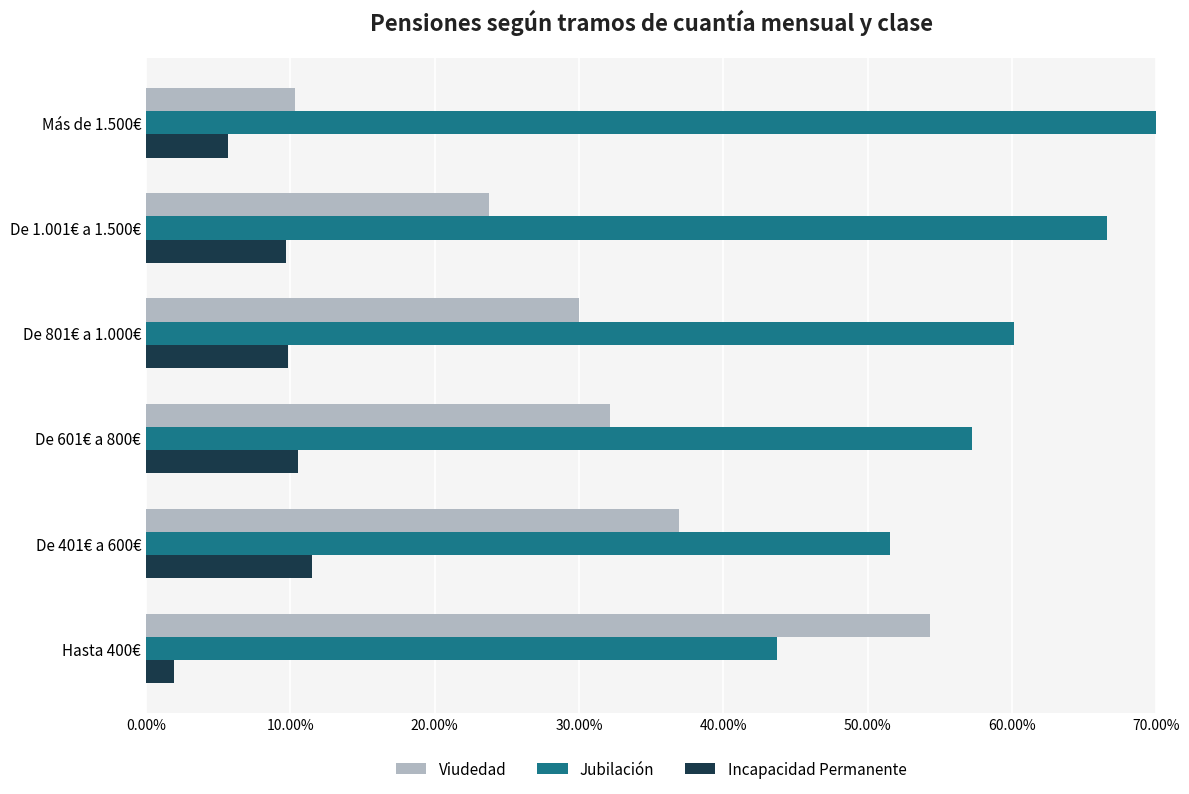

What is the maximum value shown in the chart?

84.0